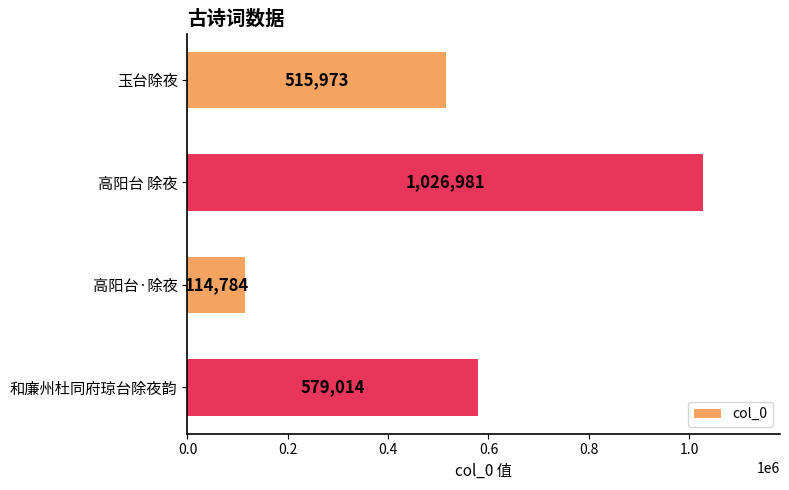

Which has a higher value, 高阳台·除夜 or 和廉州杜同府琼台除夜韵?

和廉州杜同府琼台除夜韵